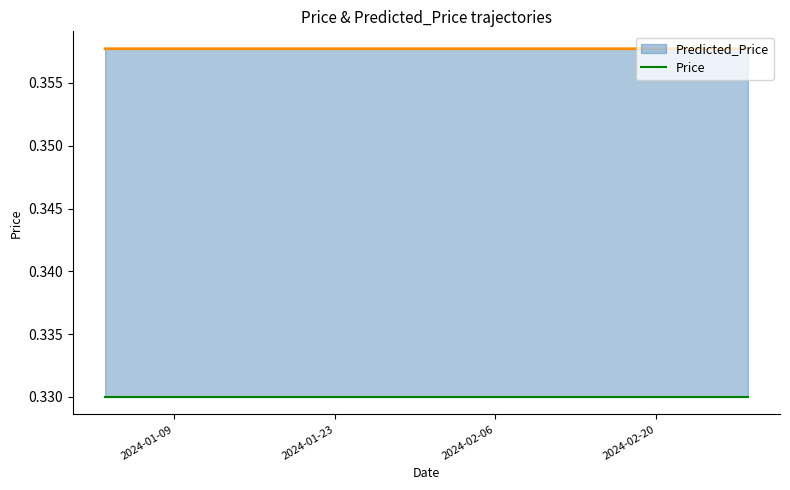

What is the lowest value of the Predicted_Price series?

0.4